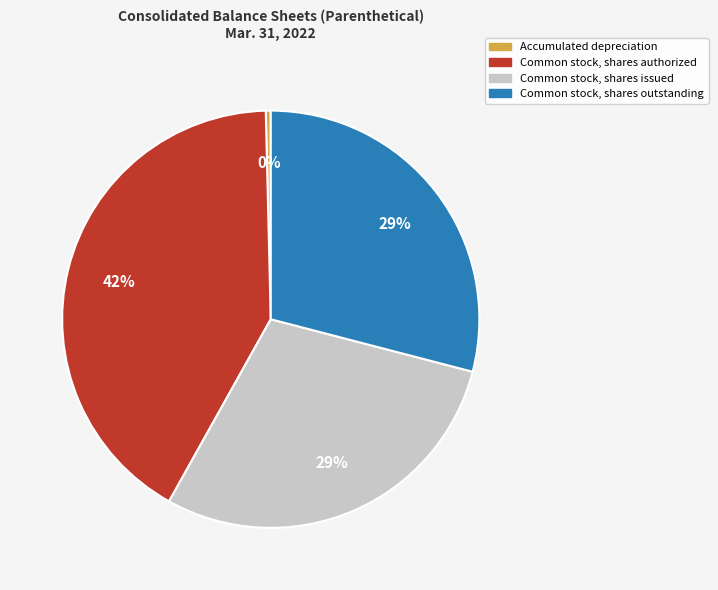

What is the ratio of the value at Common stock, shares outstanding to the value at Accumulated depreciation?

75.8